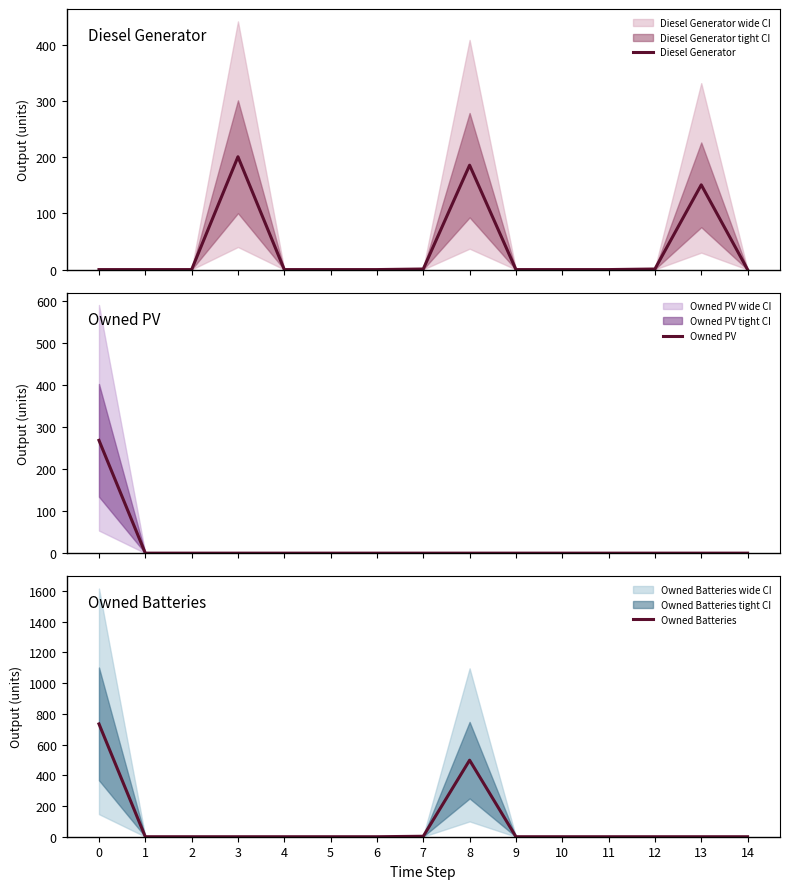

True or false: Owned PV has more than 0 points higher than both neighbors.

False